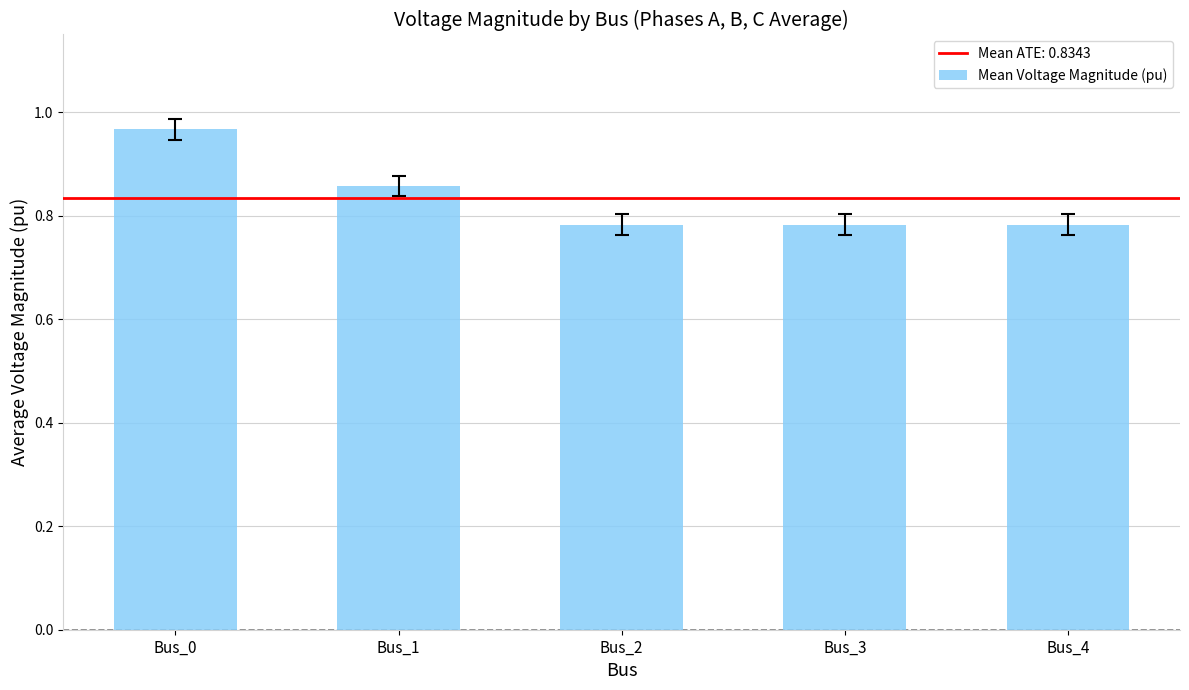

What is the sum of the values at Bus_4 and Bus_2?

1.6